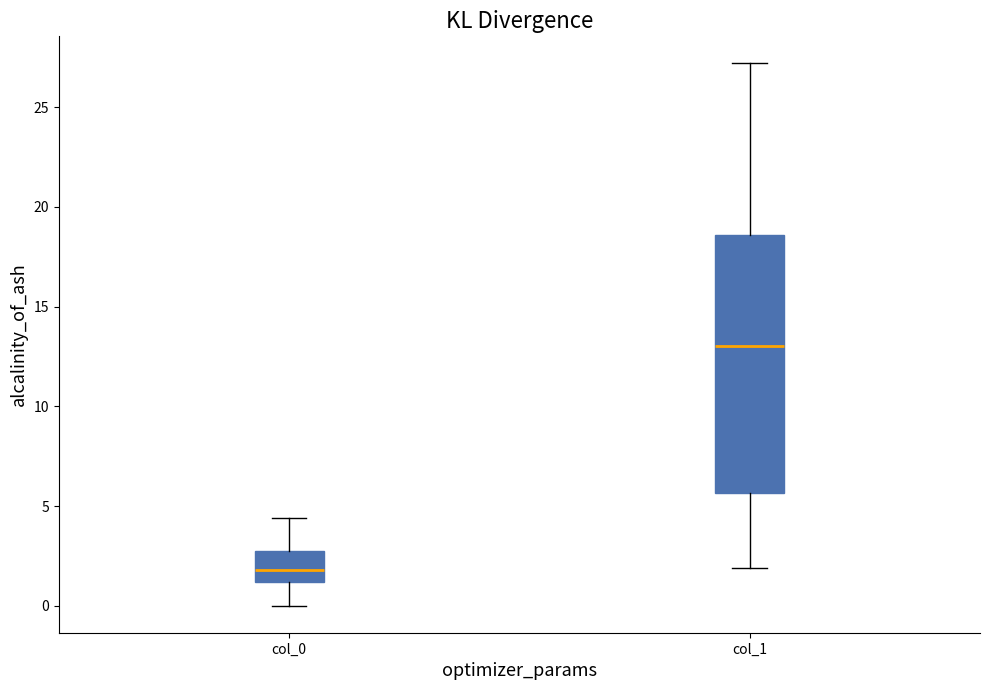

Which box's median line is the highest?

col_1